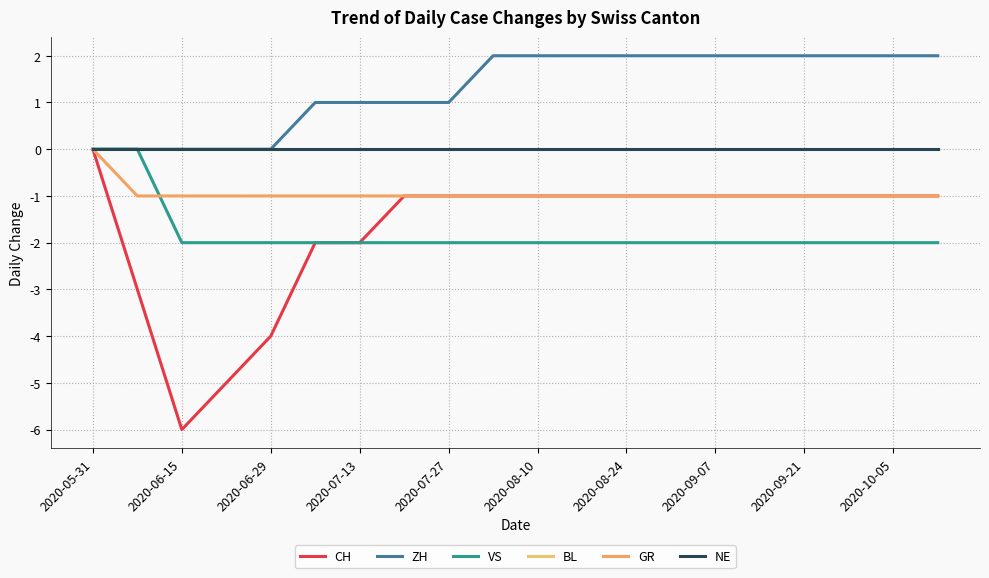

What is the average value of the VS series?

-2